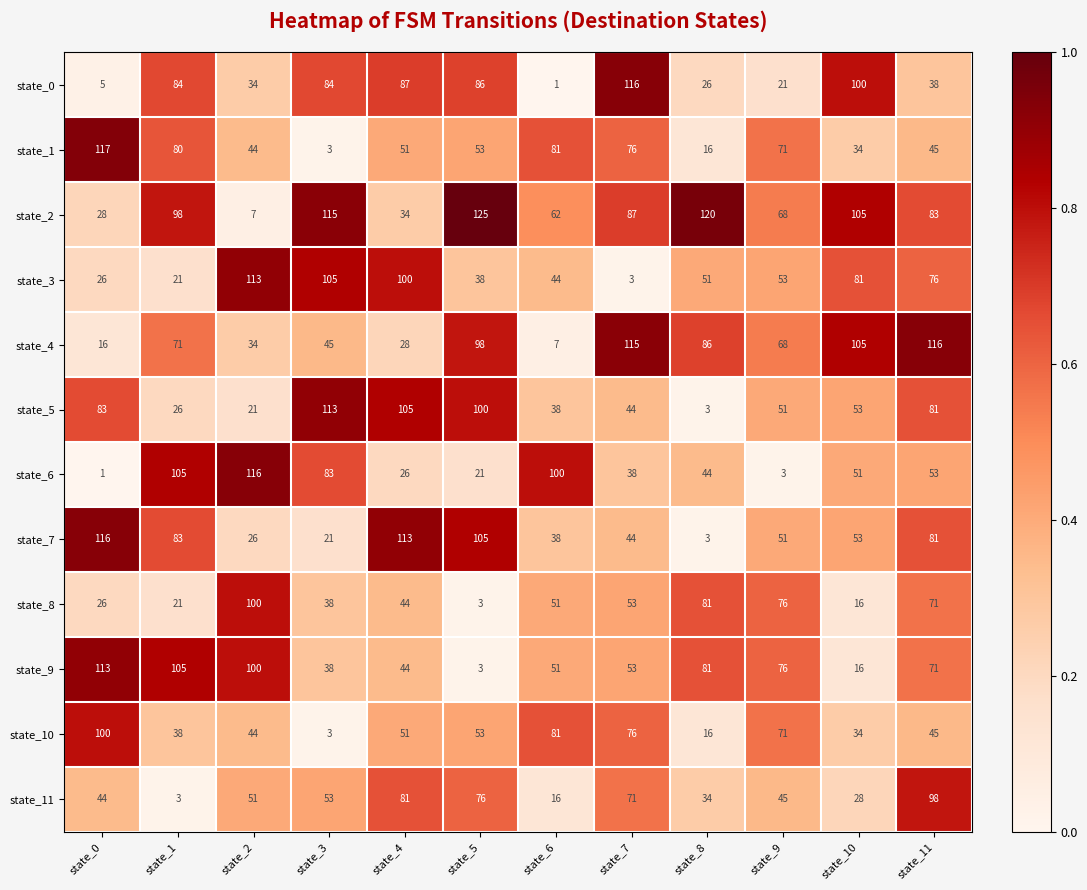

Which series has the largest range (max minus min)?

state_2